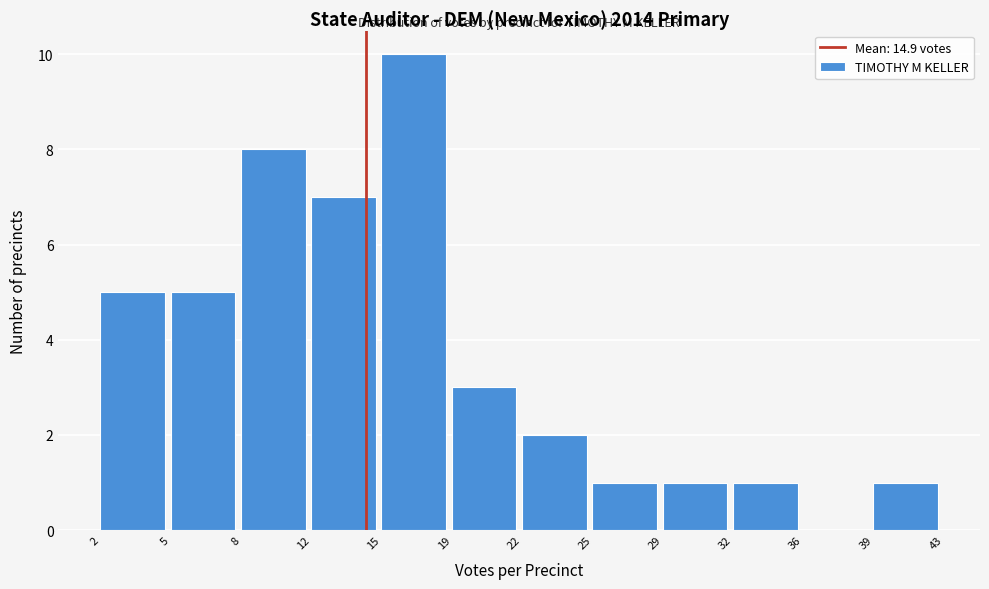

Reading right to left, transcribe all the data shown in this chart.

39=1	36=0	32=1	29=1	25=1	22=2	19=3	15=10	12=7	8=8	5=5	2=5